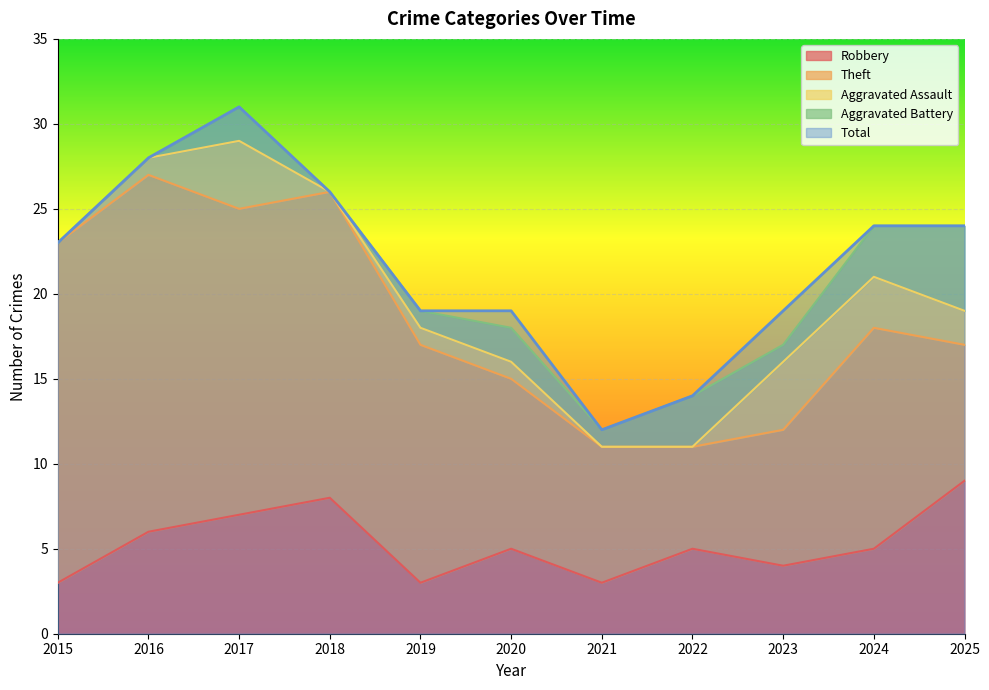

What are all the series names shown in the legend?

Robbery, Theft, Aggravated Assault, Aggravated Battery, Total